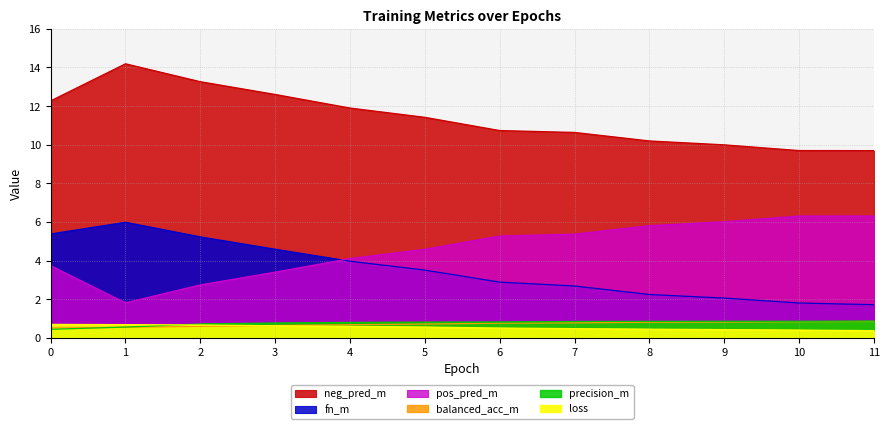

What is the value of the precision_m point at the 1st from the left?

0.4